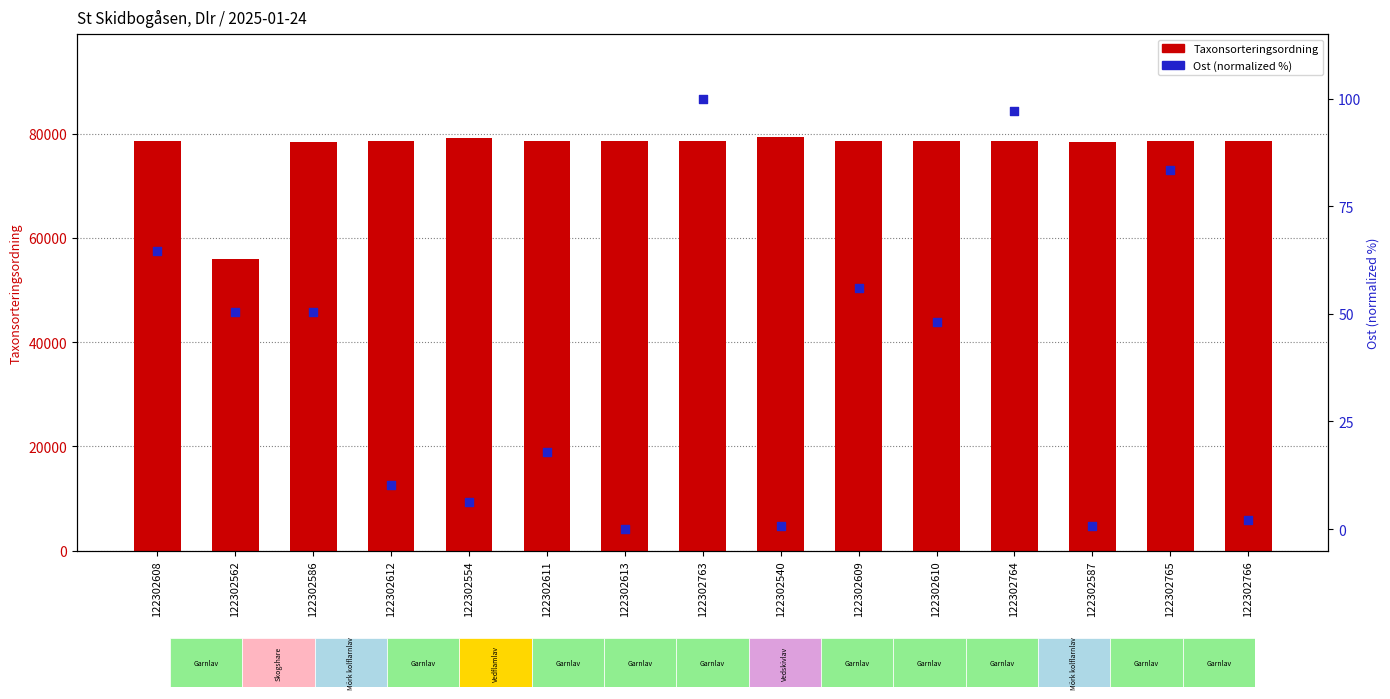

Which series has the largest total across all categories?

Taxonsorteringsordning